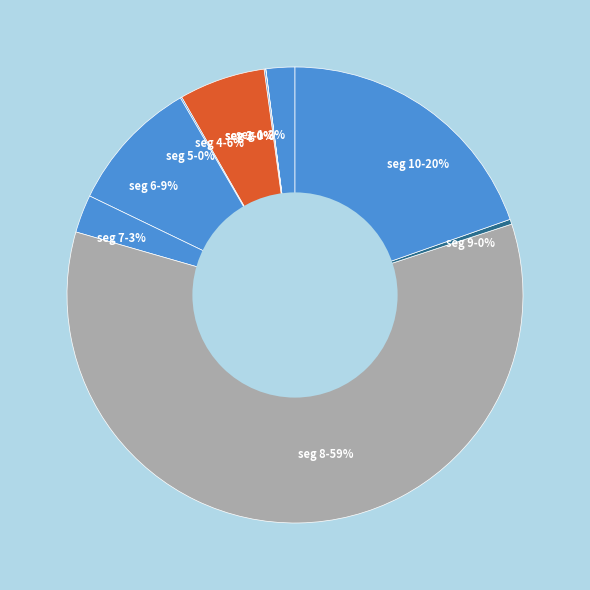

Which category has the smallest portion of the pie?

signal segment 2